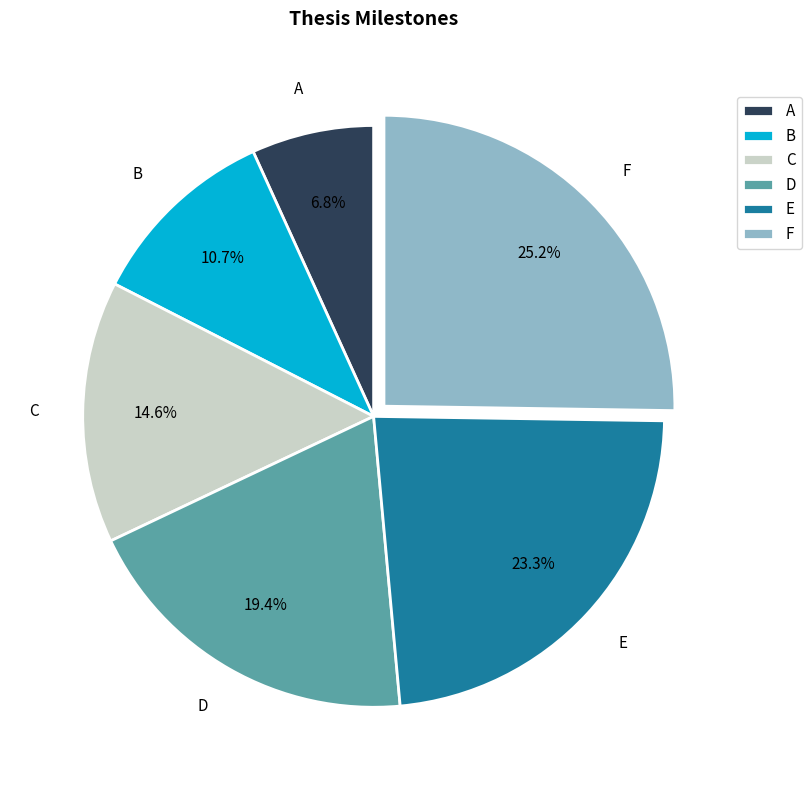

To the nearest percent, what portion does B represent?

11%